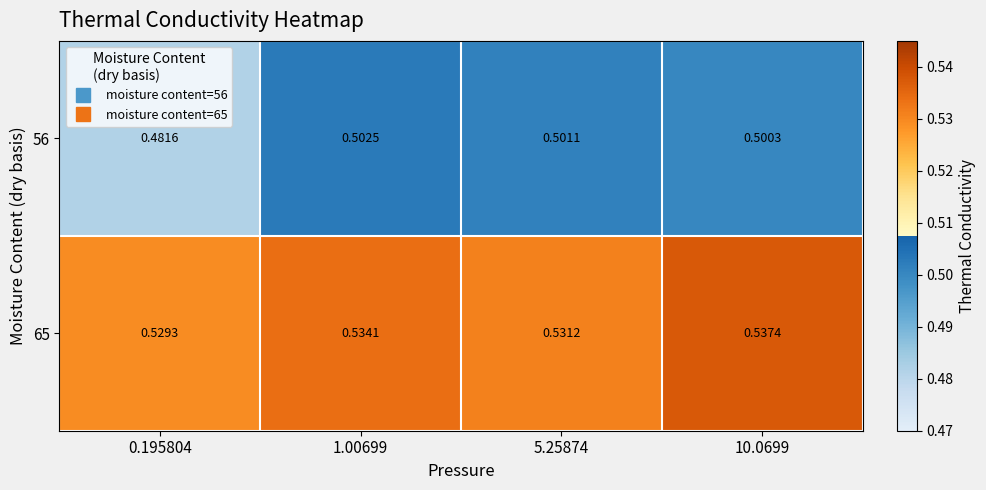

Is the value of 56 at 1.00699 greater than the value of 65 at 1.00699?

No